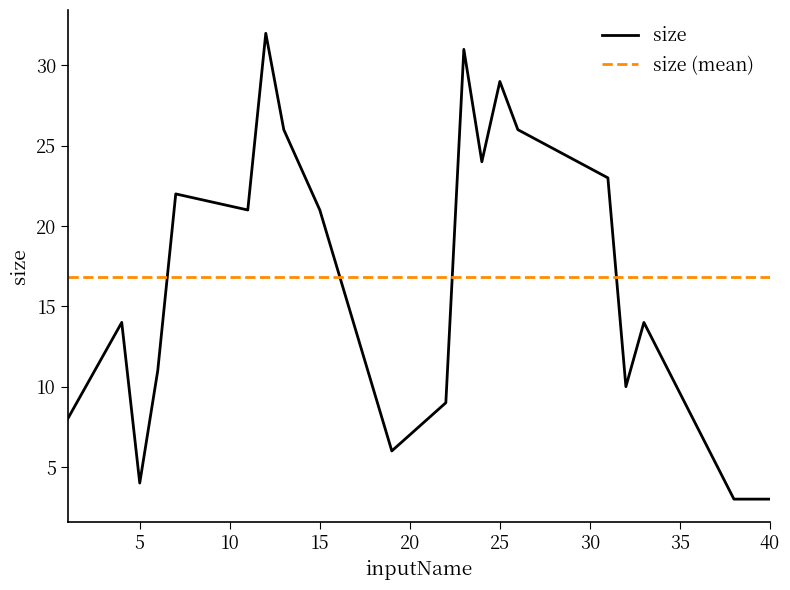

Which series has the widest spread of values?

size